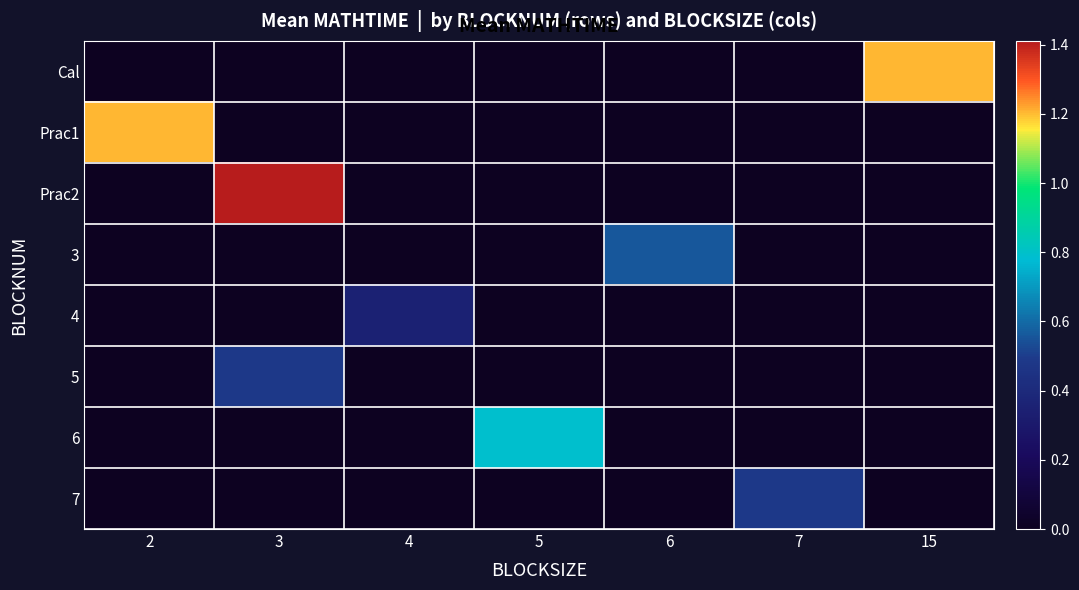

Which series has the largest range (max minus min)?

Prac2